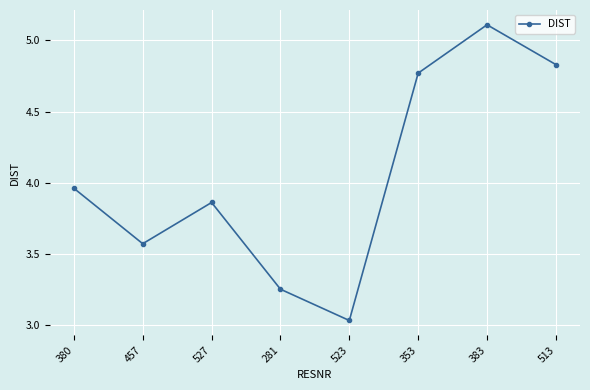

Between 281 and 513, which is larger?

513